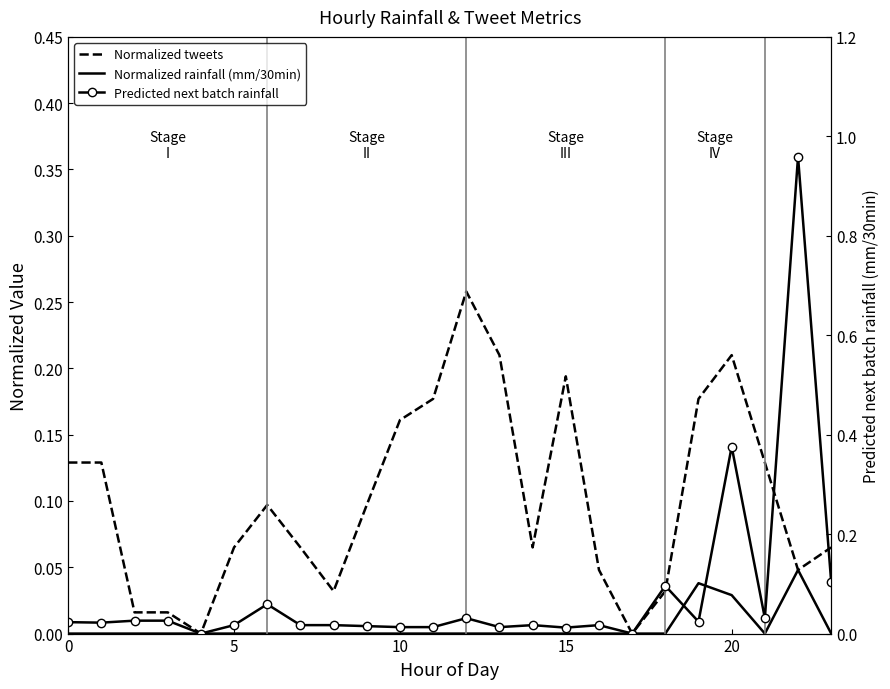

Between 16 and 20, which series saw the biggest shift?

Predicted next batch rainfall (mm/30min)